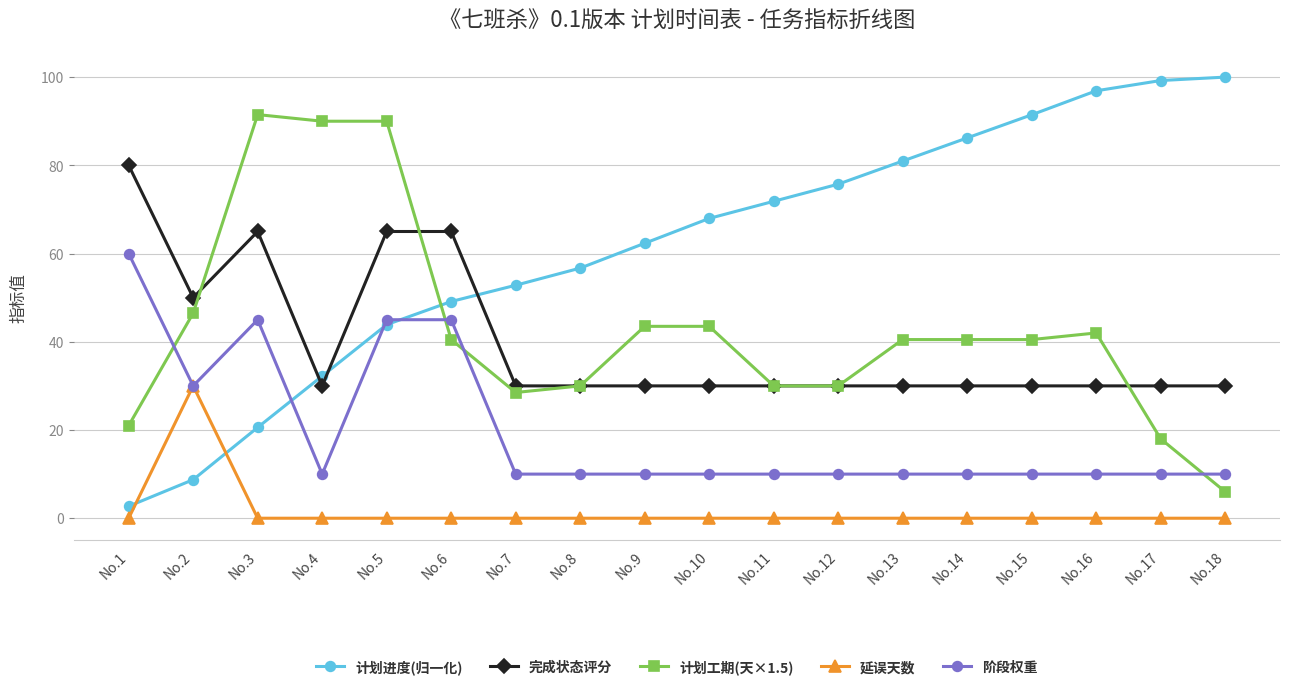

How many categories are shown in the chart?

18